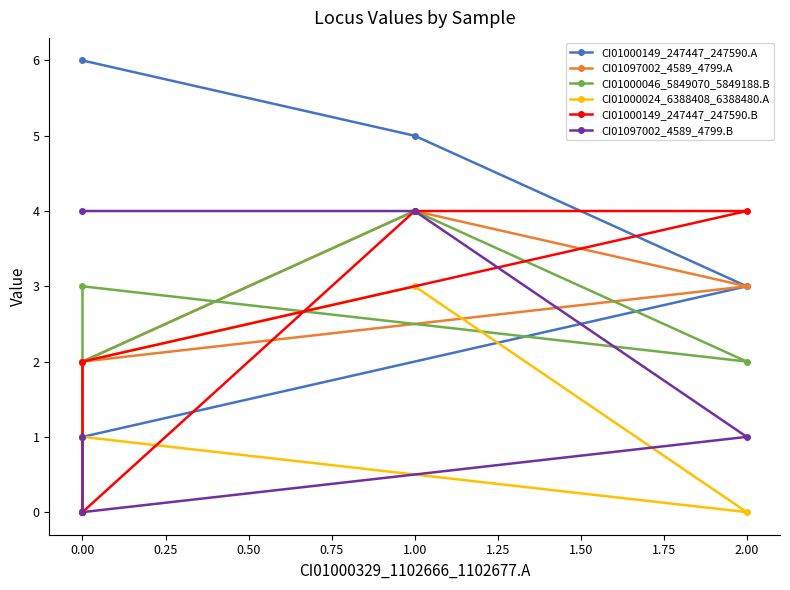

Reading left to right, transcribe all the data shown in this chart.

CI01000149_247447_247590.A: 0	1	3	5	6
CI01097002_4589_4799.A: 0	2	3	4	2
CI01000046_5849070_5849188.B: 1	3	2	4	2
CI01000024_6388408_6388480.A: 0	1	0	3	2
CI01000149_247447_247590.B: 0	2	4	4	0
CI01097002_4589_4799.B: 1	0	1	4	4